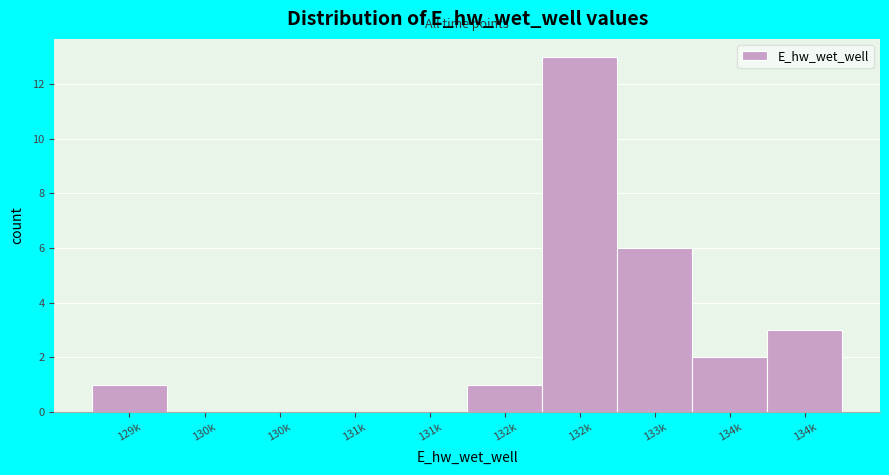

Count the number of categories in the chart.

10